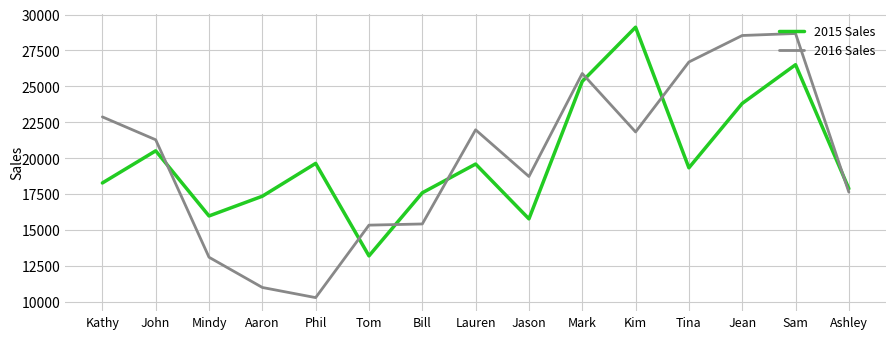

What is the approximate value of 2016 Sales at Mindy, to the nearest 50?

13100